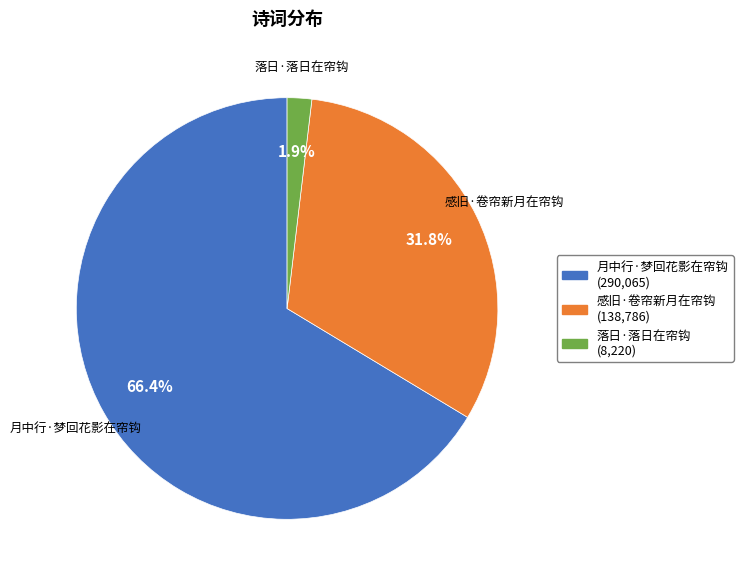

Which slice is the largest?

月中行·梦回花影在帘钩